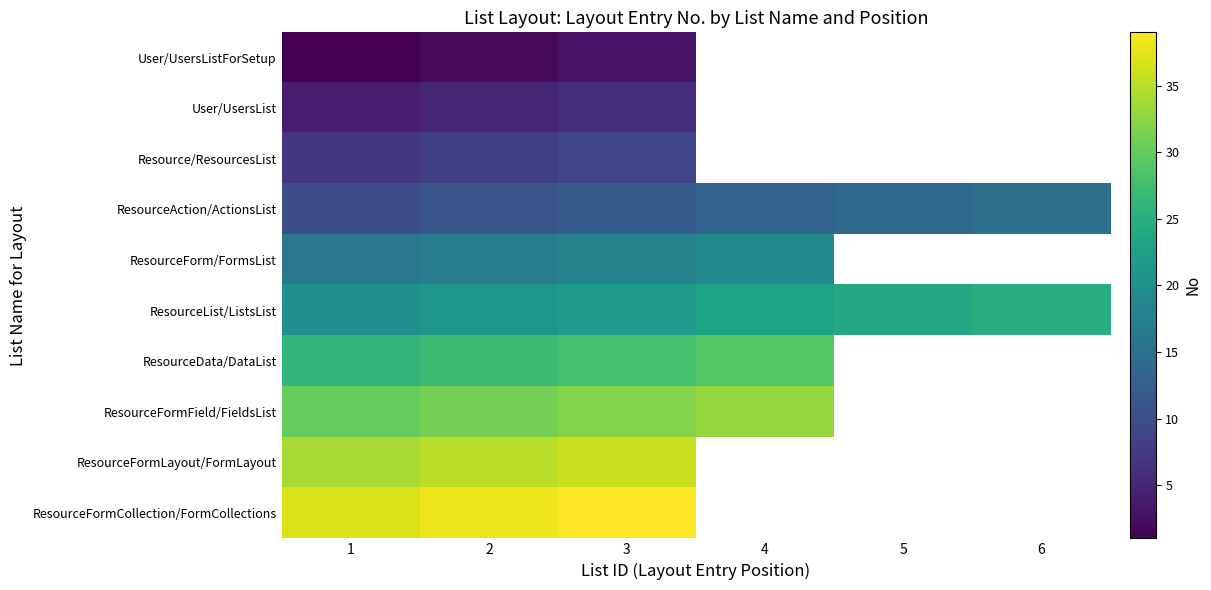

What is the difference between the highest and lowest values at 1?

36.0